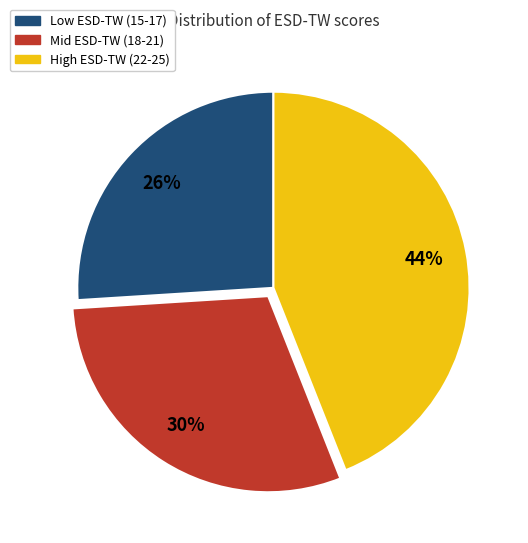

Is there a majority slice in this chart?

No